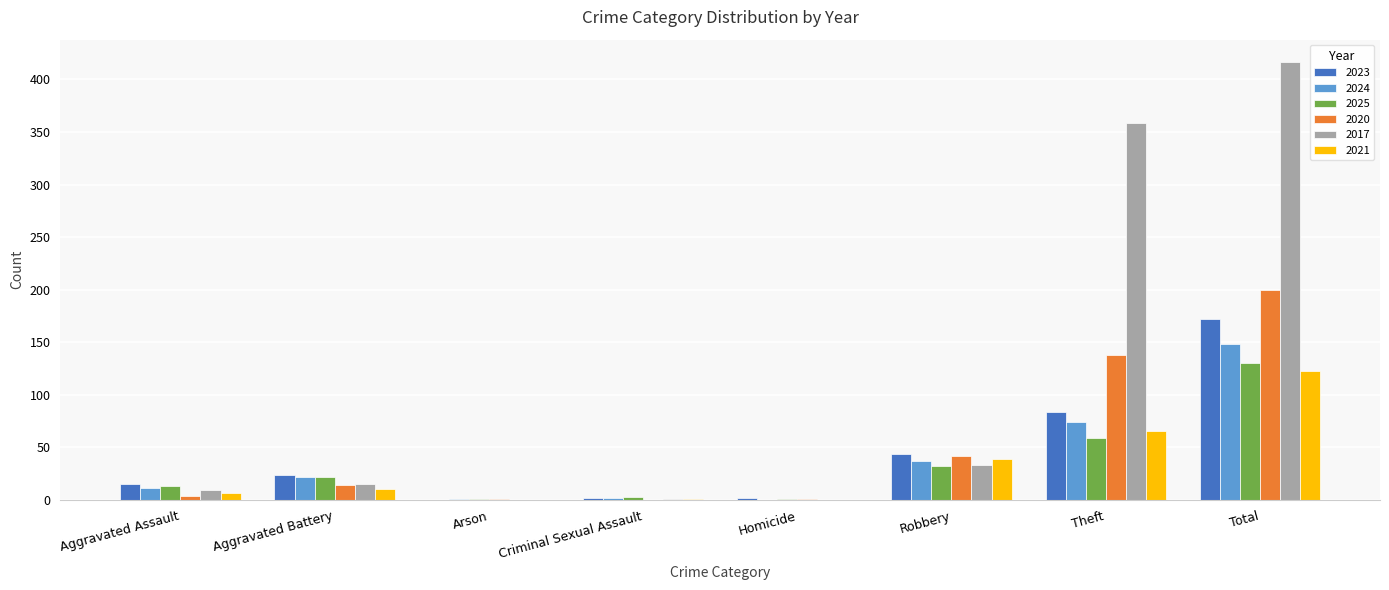

Between Aggravated Battery and Total, which series saw the biggest shift?

2017